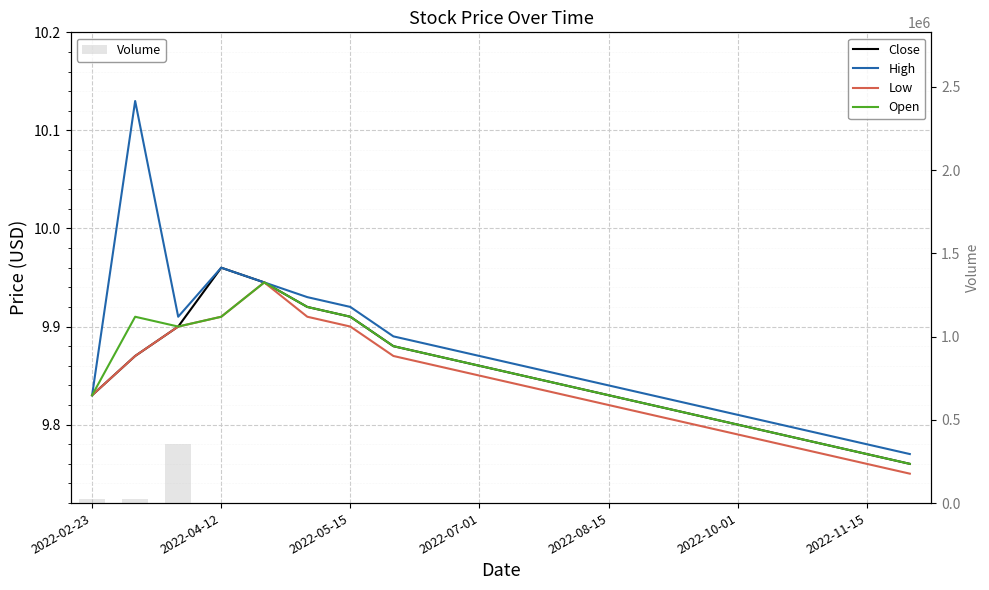

What is the sum of all Volume values?

413300